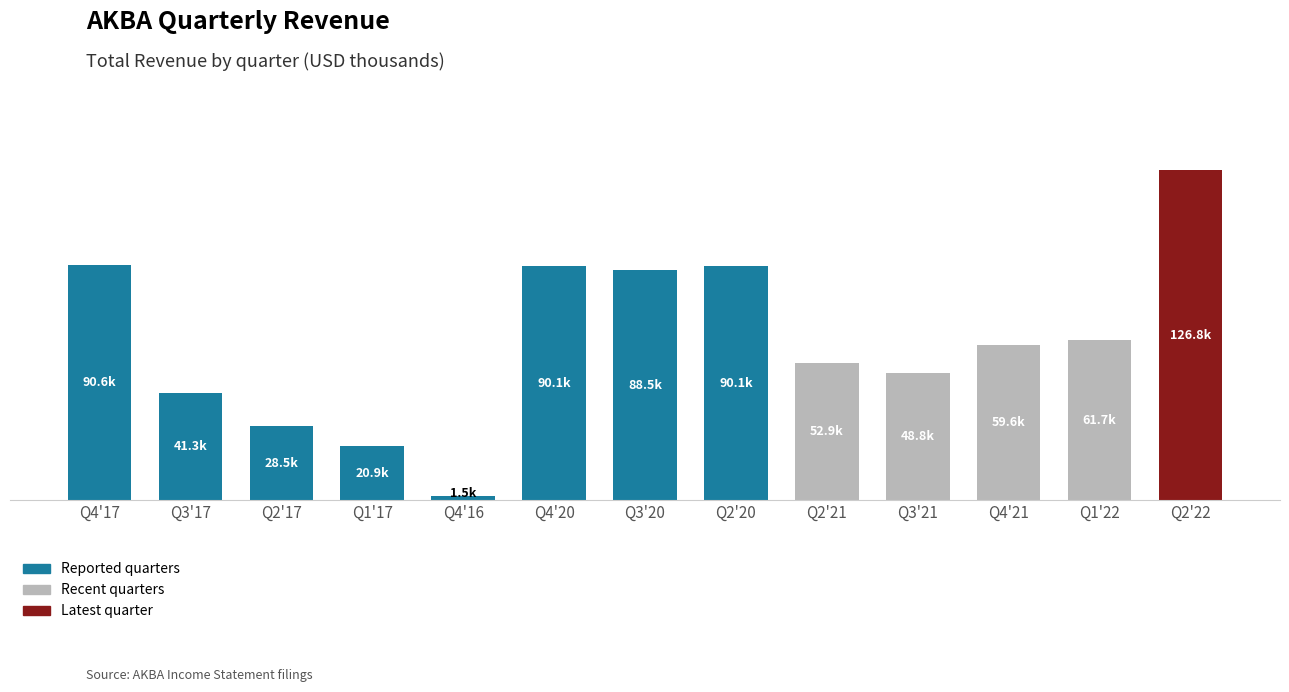

The value at Q2'21 is 52900. True or false?

True